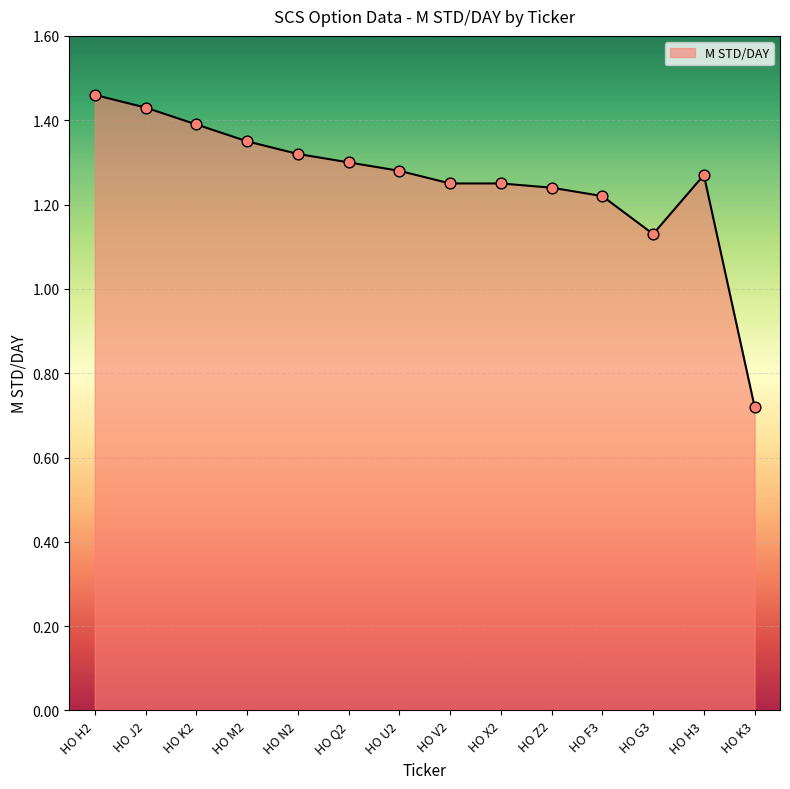

Which has a higher value, HO F3 or HO Q2?

HO Q2